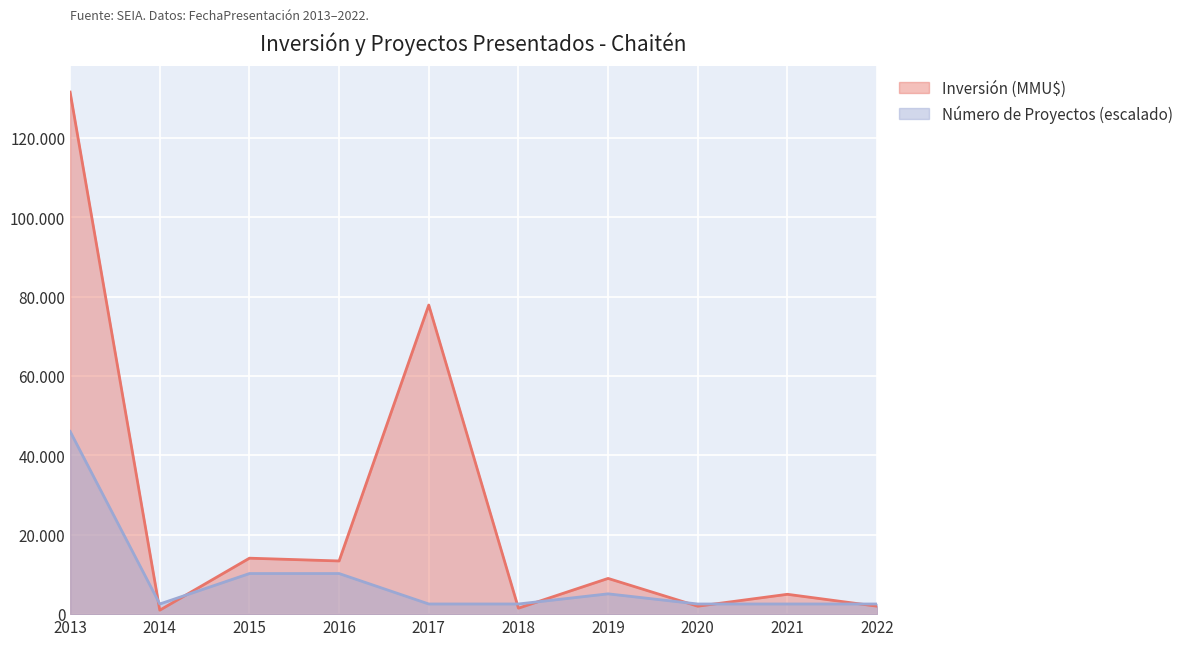

What is the smallest value displayed?

1000.0